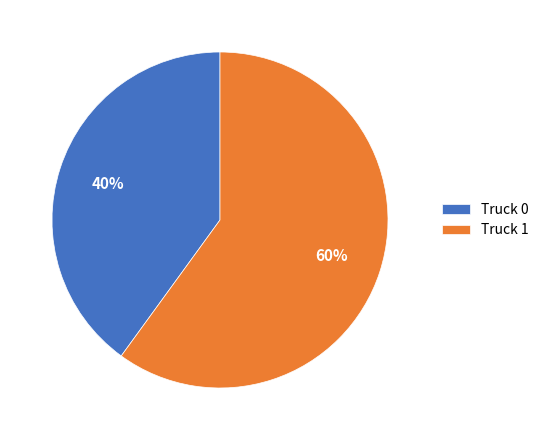

To the nearest percent, what portion does Truck 0 represent?

40%